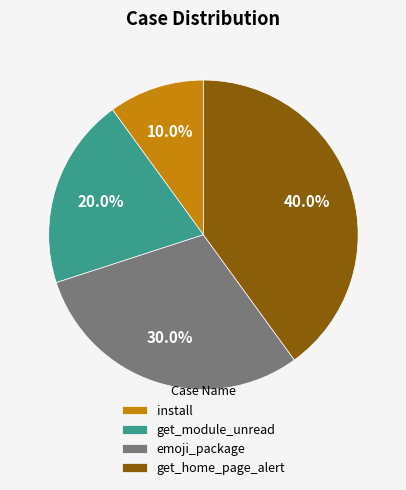

Which slice is the largest?

get_home_page_alert